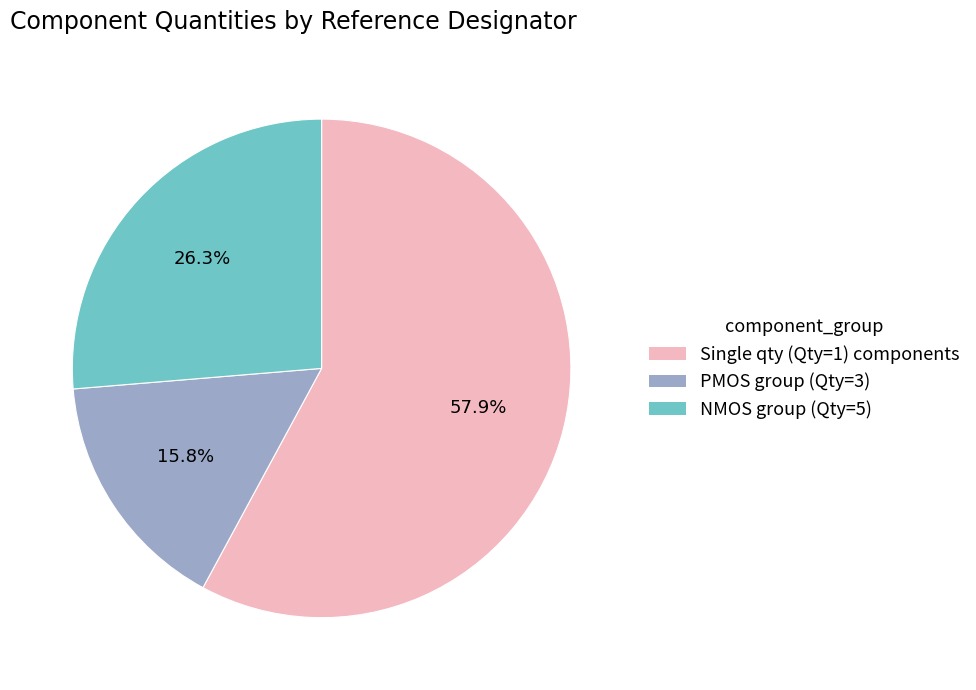

Is there any slice that represents more than half of the pie?

Yes